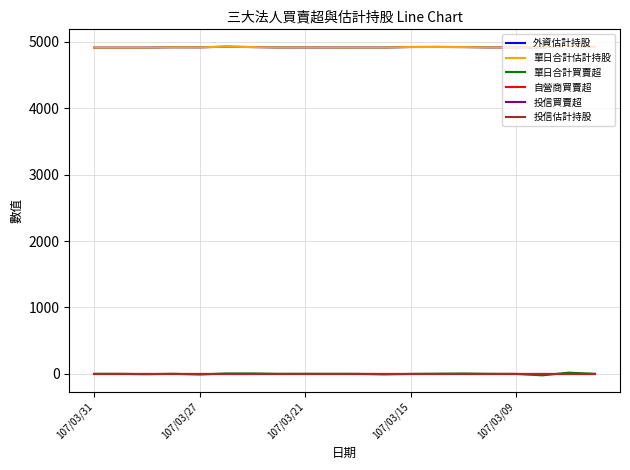

True or false: 單日合計估計持股 has more than 0 interior local peaks.

True